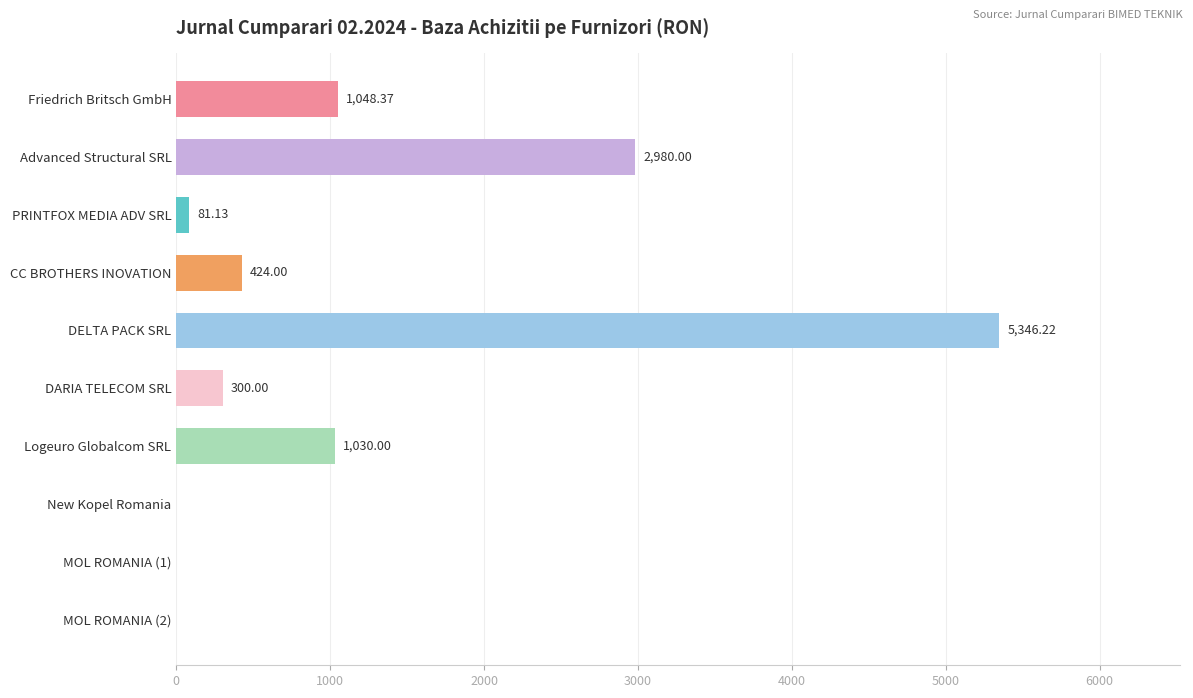

What is the sum of all values?

11209.7